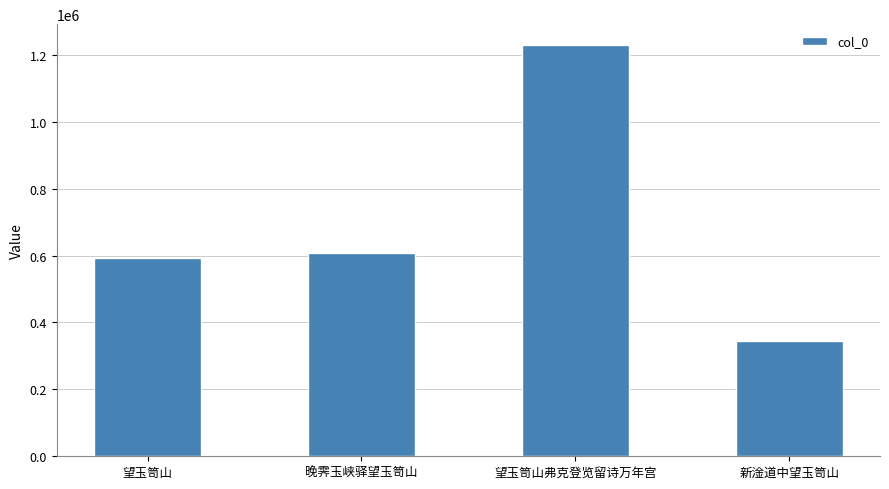

What is the approximate value at 晚霁玉峡驿望玉笥山?

608676